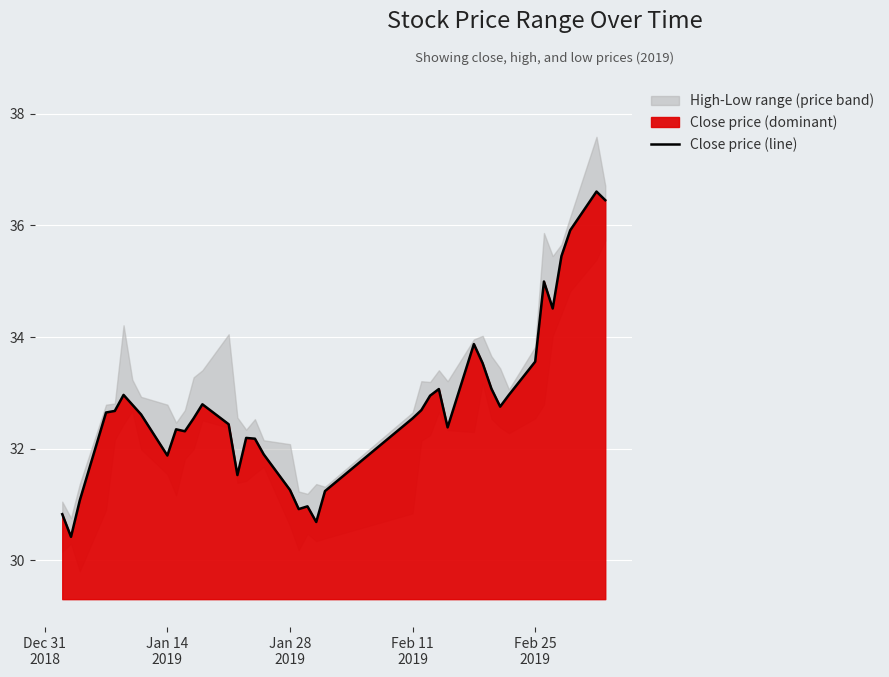

How many points are higher than both their immediate neighbors (excluding endpoints)?

9